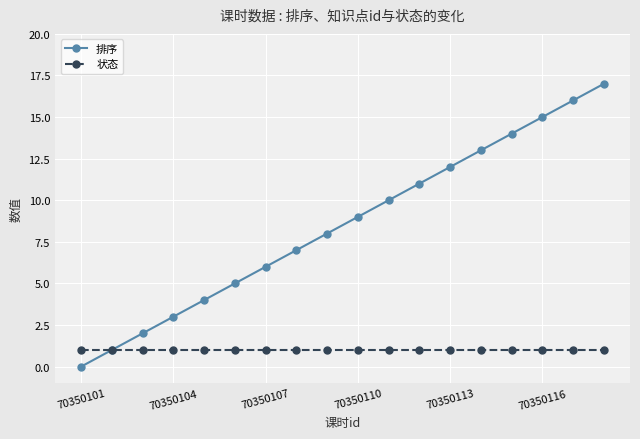

How many categories are shown in the chart?

18